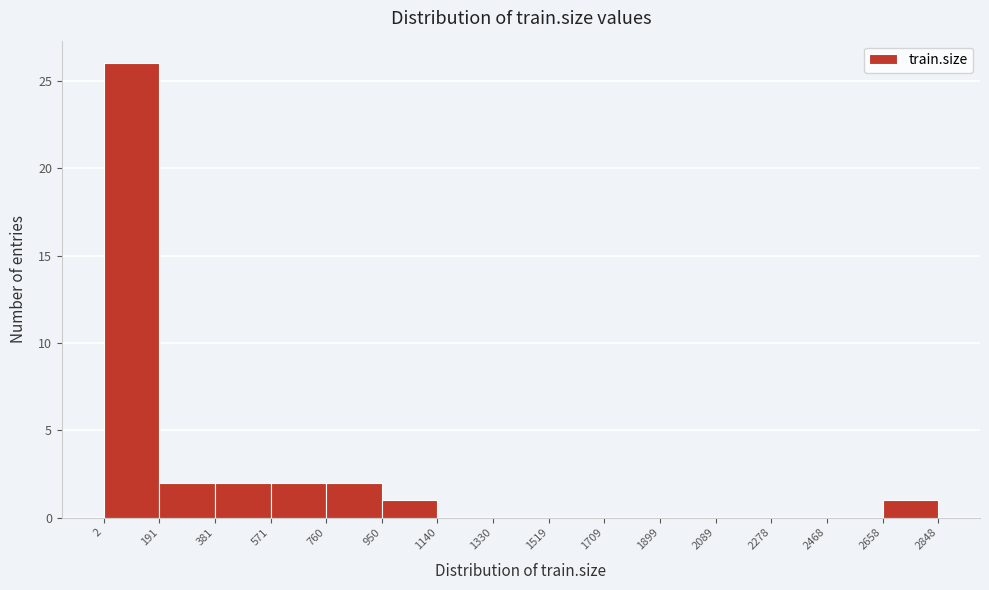

Reading left to right, list every bar in this chart as the range it spans on the x-axis followed by its height. The values are not printed on the chart, so give them approximately, as read against the axis.

2 to 191: 26
191 to 381: 2
381 to 571: 2
571 to 760: 2
760 to 950: 2
950 to 1140: 1
1140 to 1330: 0
1330 to 1519: 0
1519 to 1709: 0
1709 to 1899: 0
1899 to 2089: 0
2089 to 2278: 0
2278 to 2468: 0
2468 to 2658: 0
2658 to 2848: 1